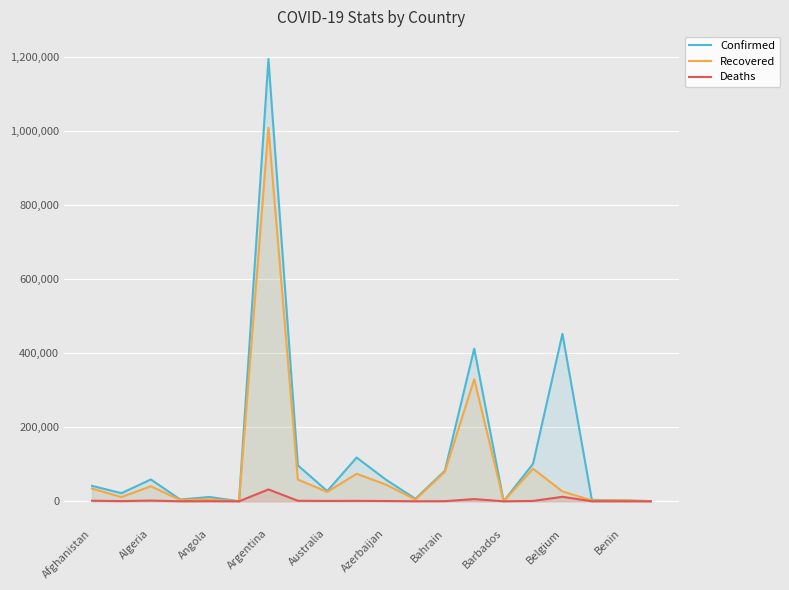

Rank the series by their maximum value, from lowest to highest.

Deaths, Recovered, Confirmed